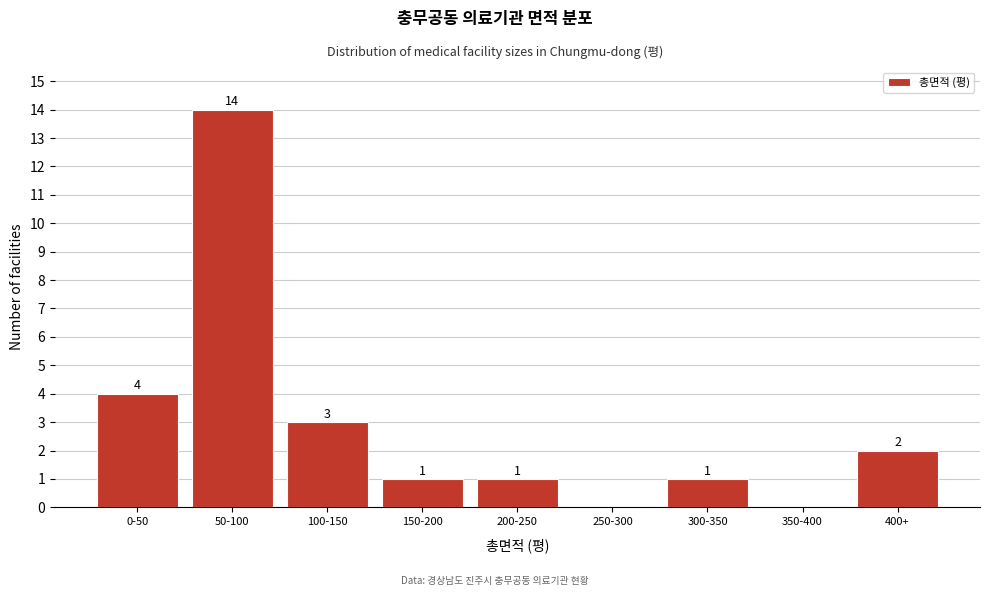

Reading left to right, list all the values displayed in this chart.

0-50=4	50-100=14	100-150=3	150-200=1	200-250=1	250-300=0	300-350=1	350-400=0	400+=2